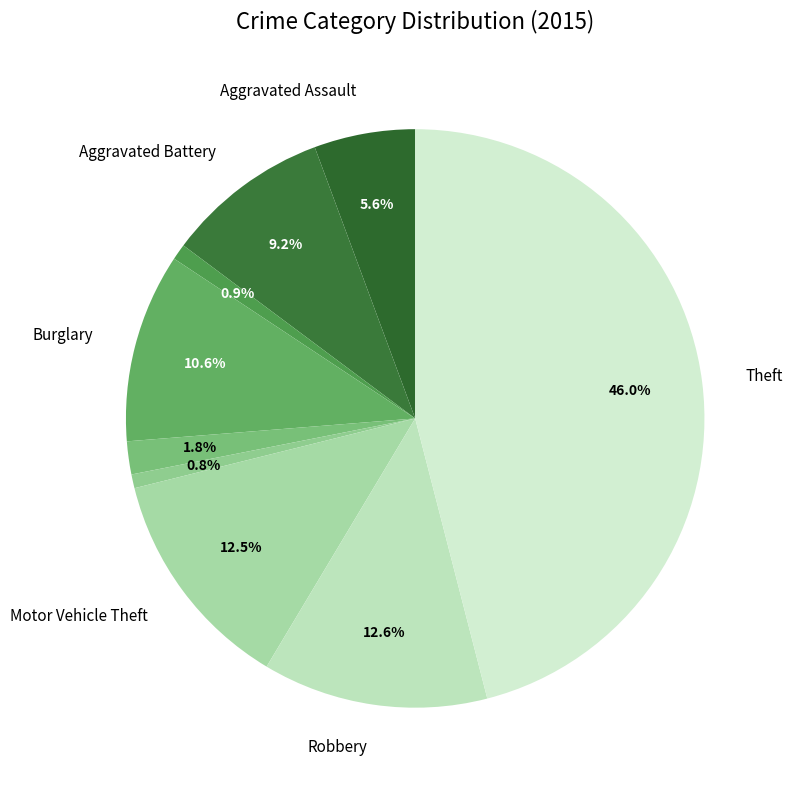

How many slices are in this pie chart?

9